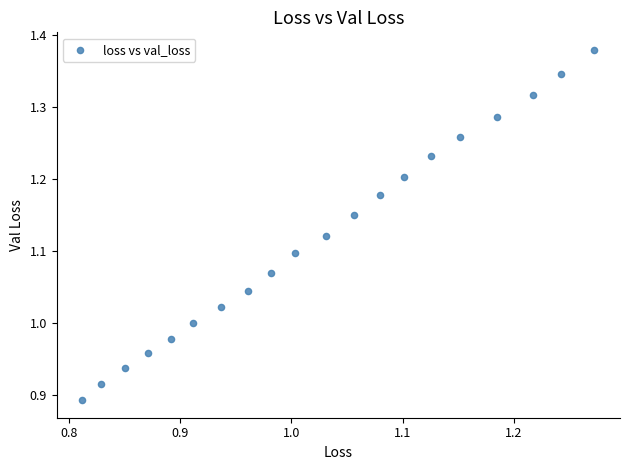

What is the range of Y values (max minus min)?

0.5